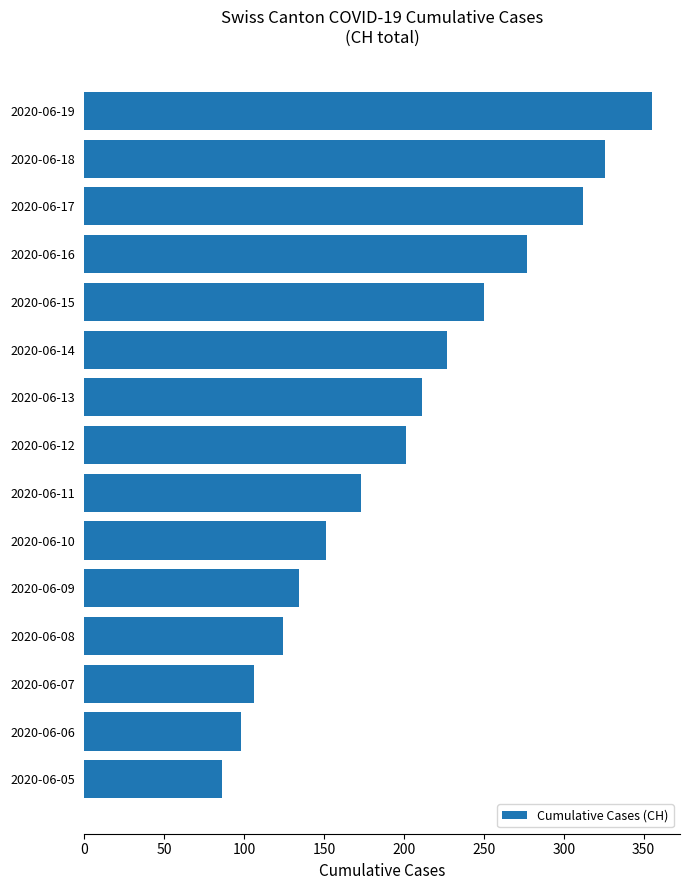

What is the average value?

202